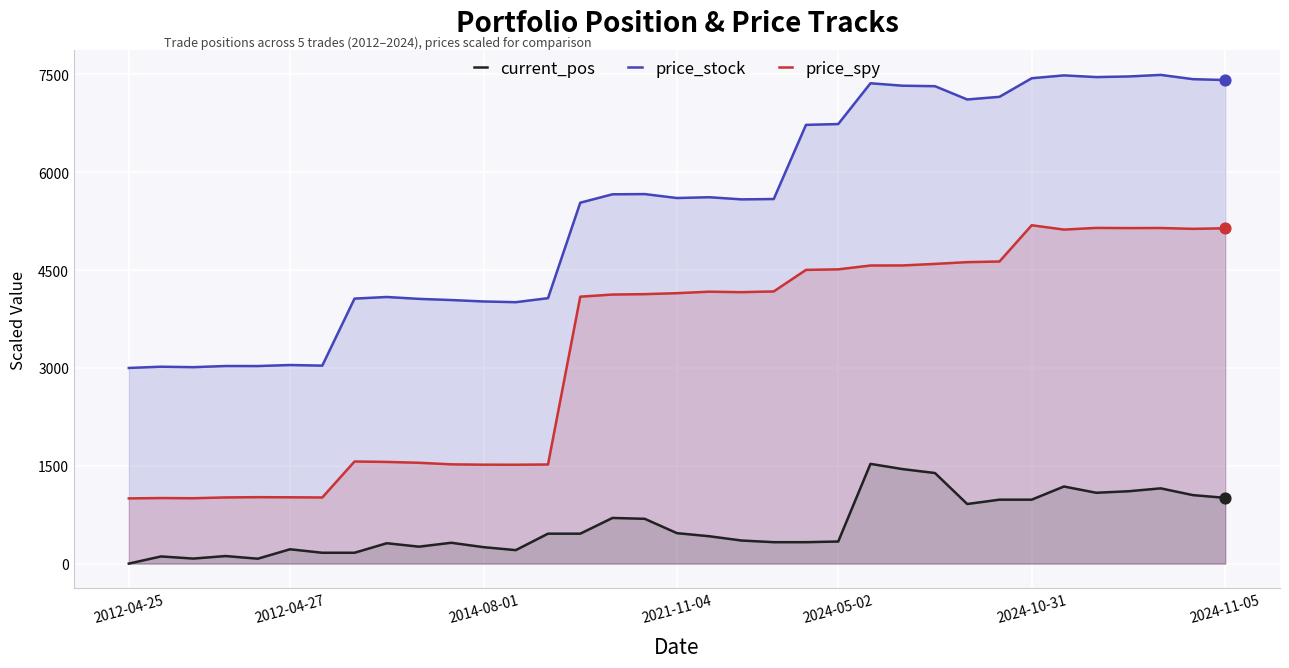

Which series contains the highest Y value?

price_stock